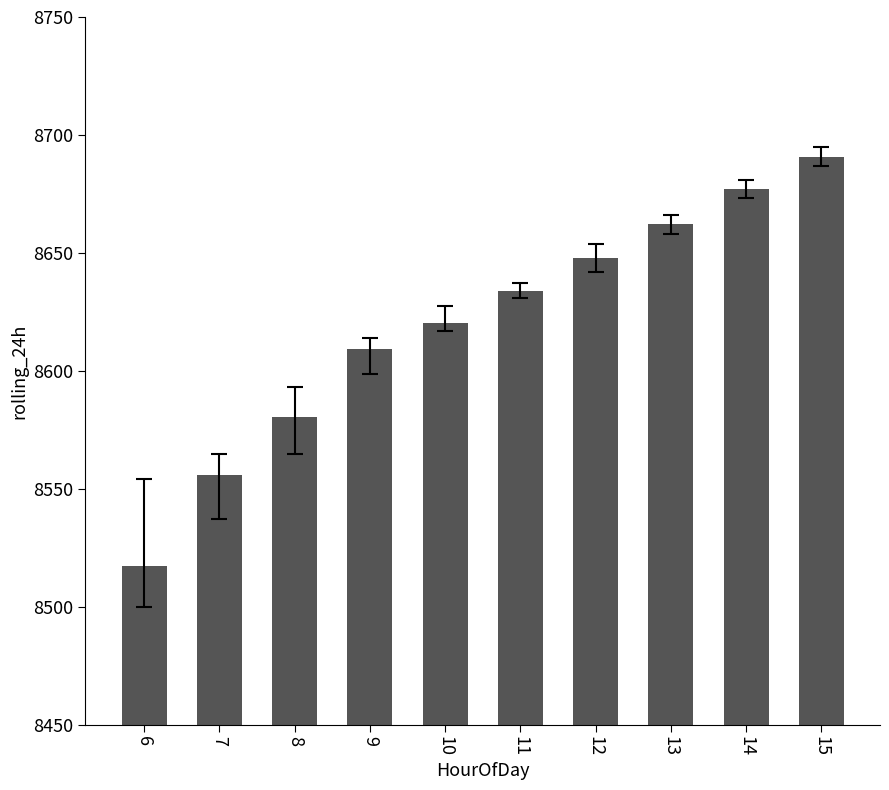

What is the sum of the values at 15 and 6?

17208.2